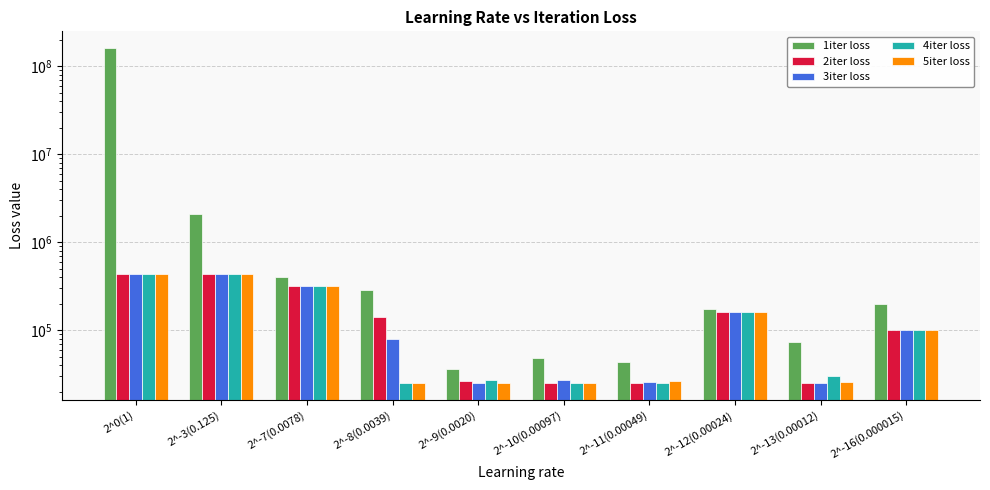

True or false: 1iter loss has a value of 54446.3 at 2^-9(0.0020).

False